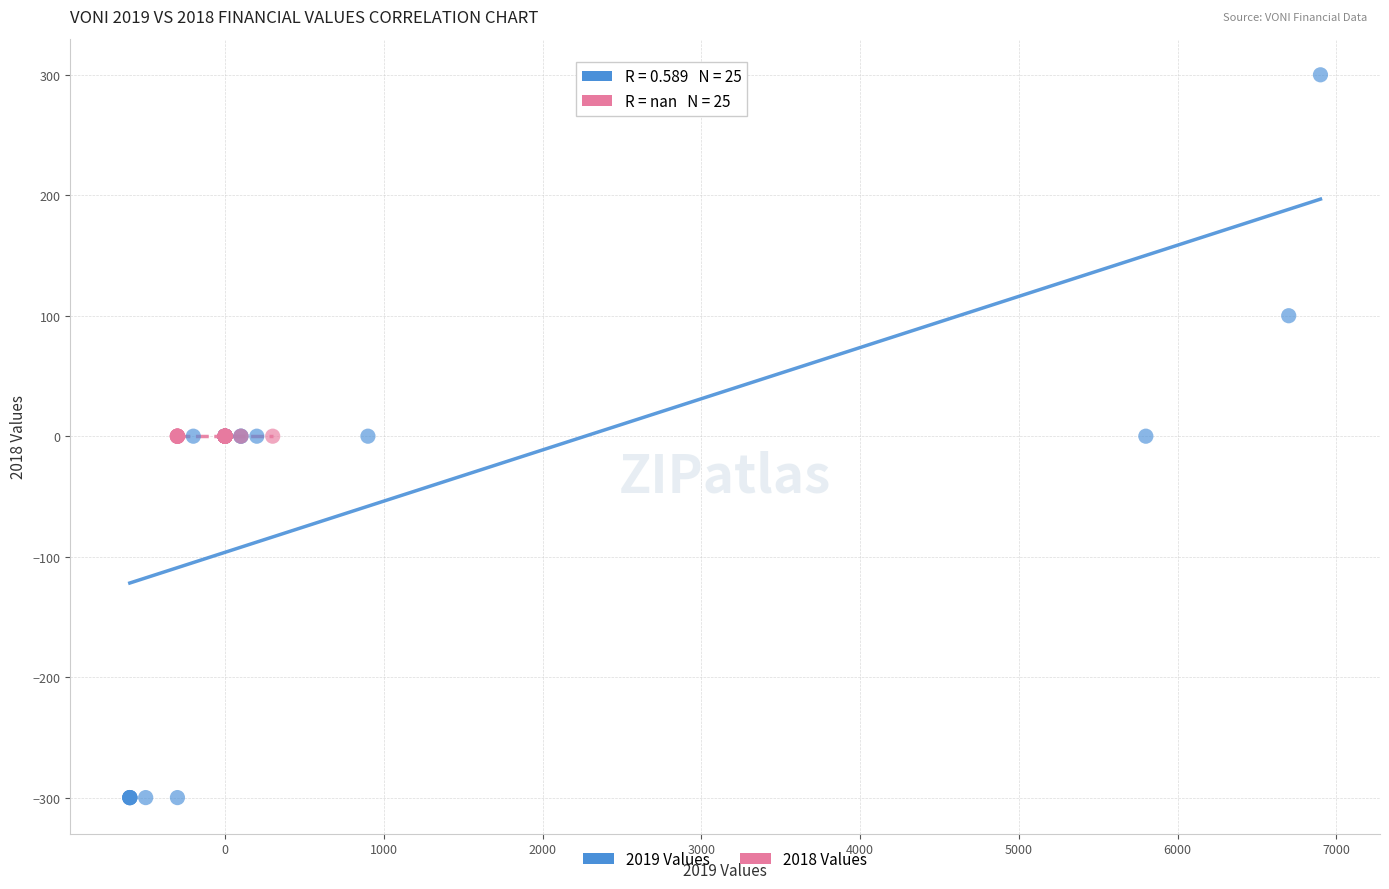

What are all the series names shown in the legend?

2019 Values, 2018 Values